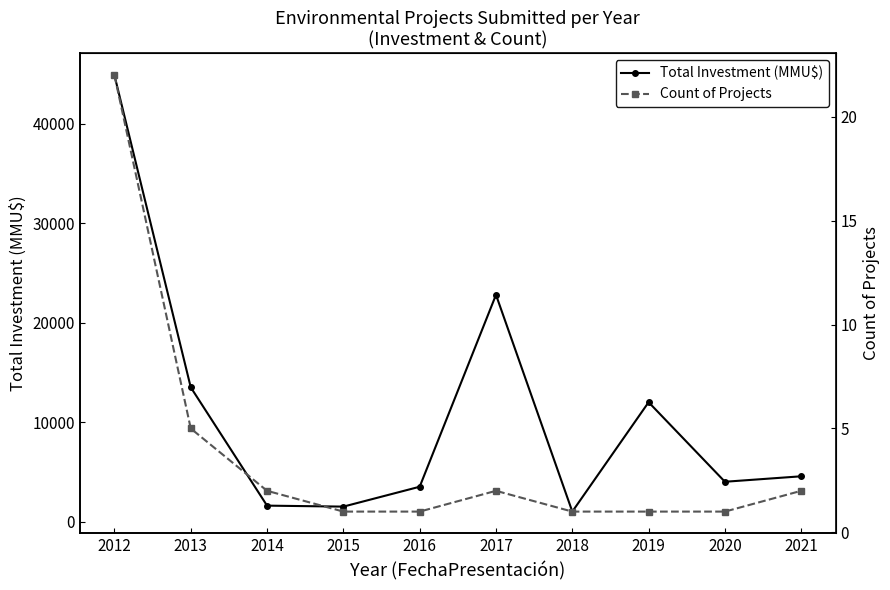

What are all the series names shown in the legend?

Total Investment (MMU$), Count of Projects